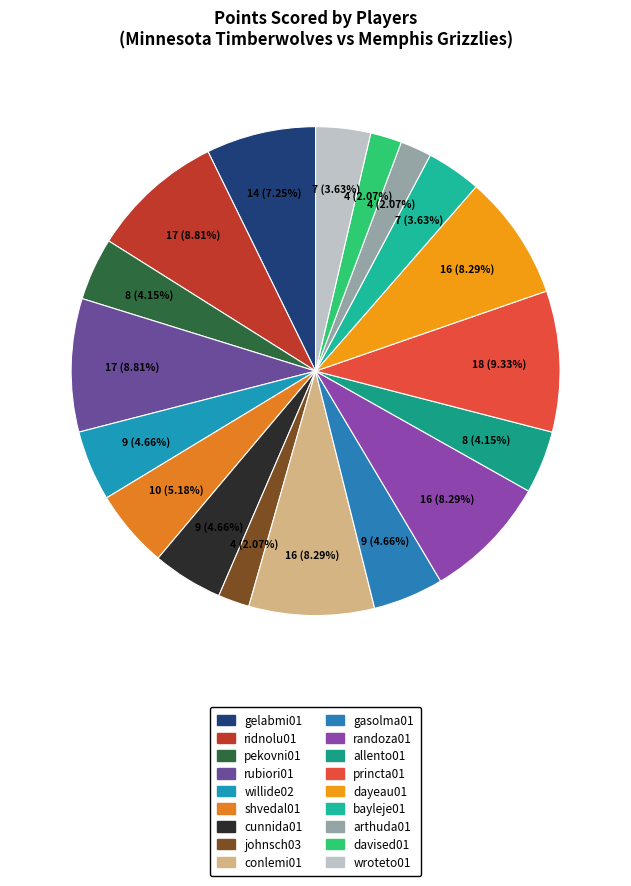

Does johnsch03 represent more than half of the total?

No